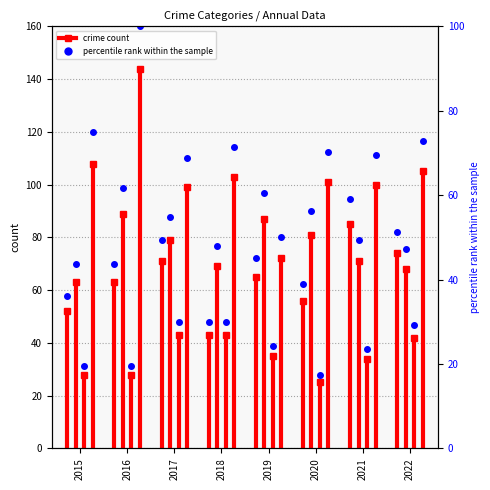

Between 2016 and 2015, which is larger?

2016